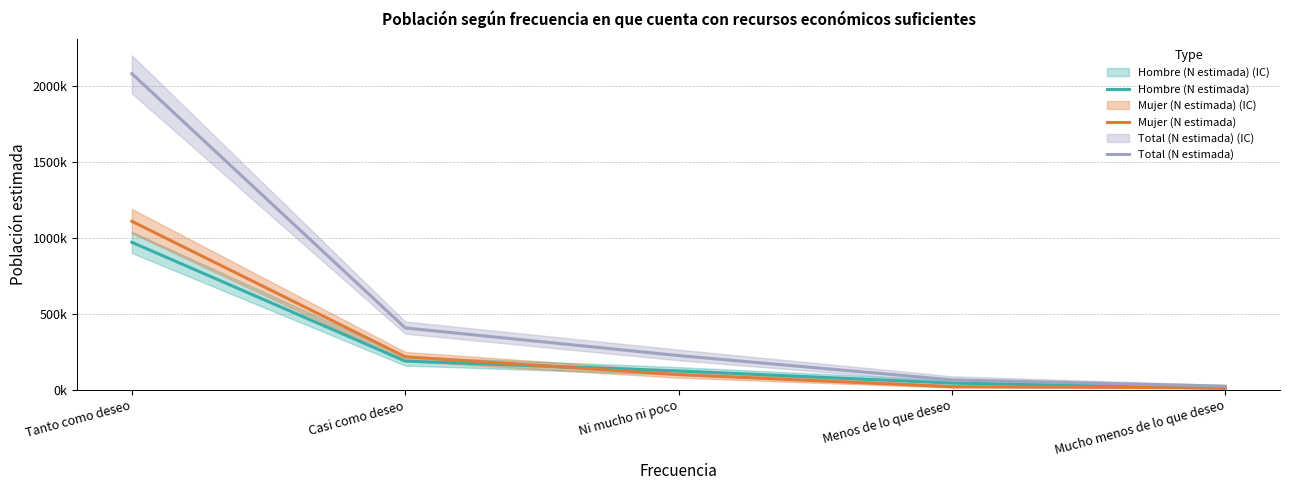

Read the Mujer (N estimada) value at Tanto como deseo.

1108803